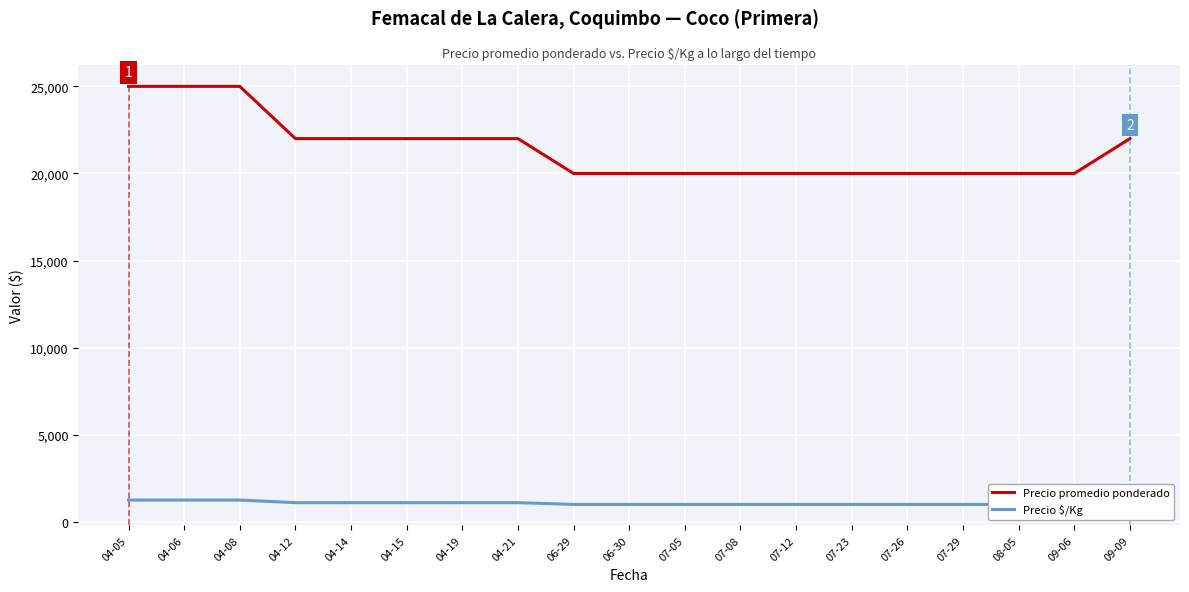

The Precio promedio ponderado series shows 22000 at 04-14. True or false?

True